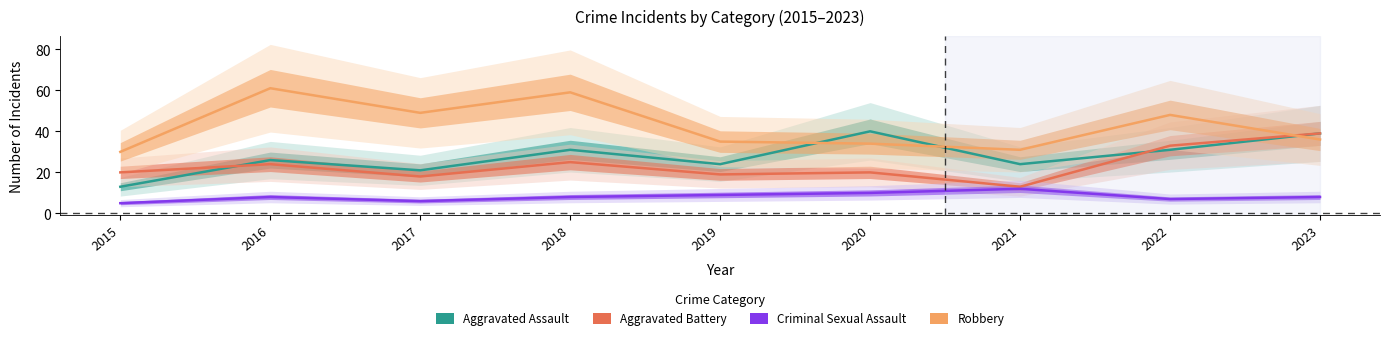

Which series has the largest range (max minus min)?

Robbery